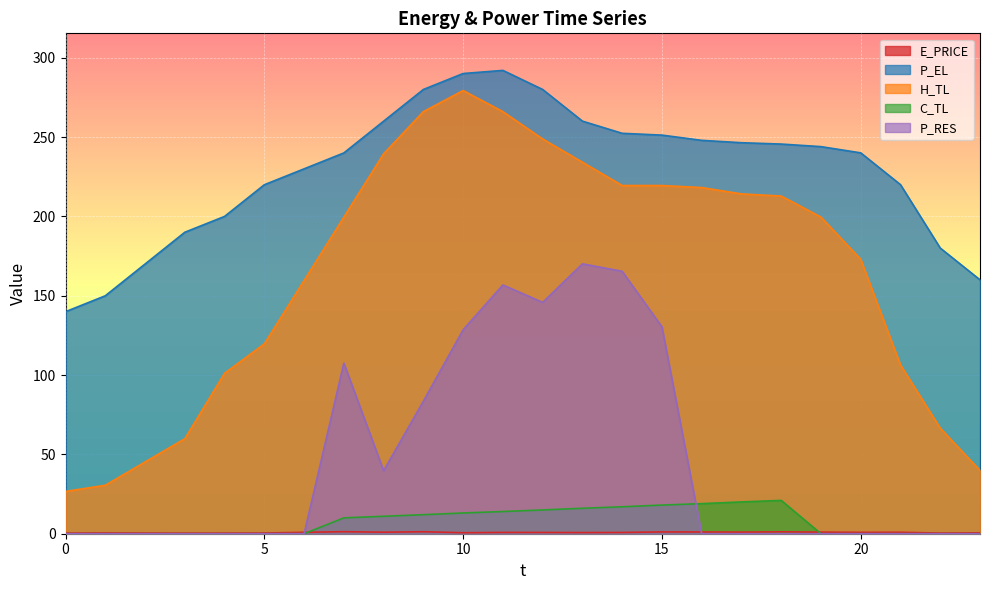

What is the sum of all P_EL values?

5489.6